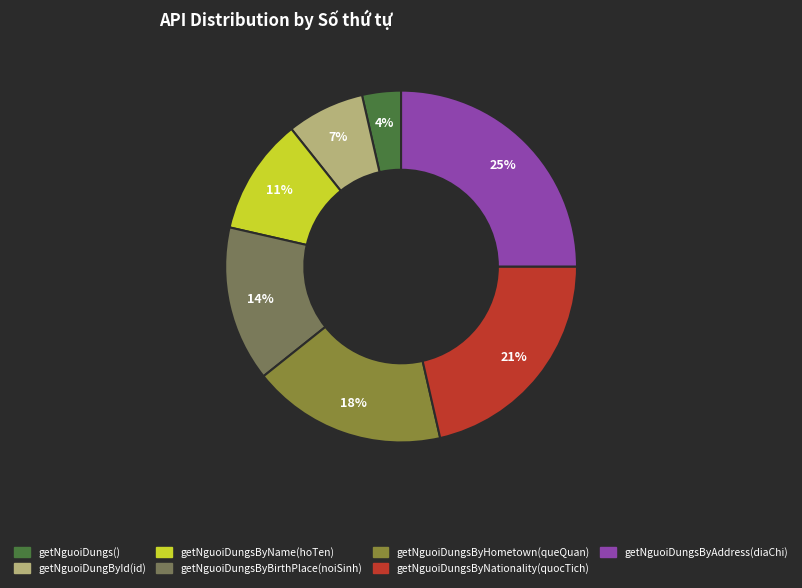

True or false: getNguoiDungById(id) accounts for 19% of the total.

False